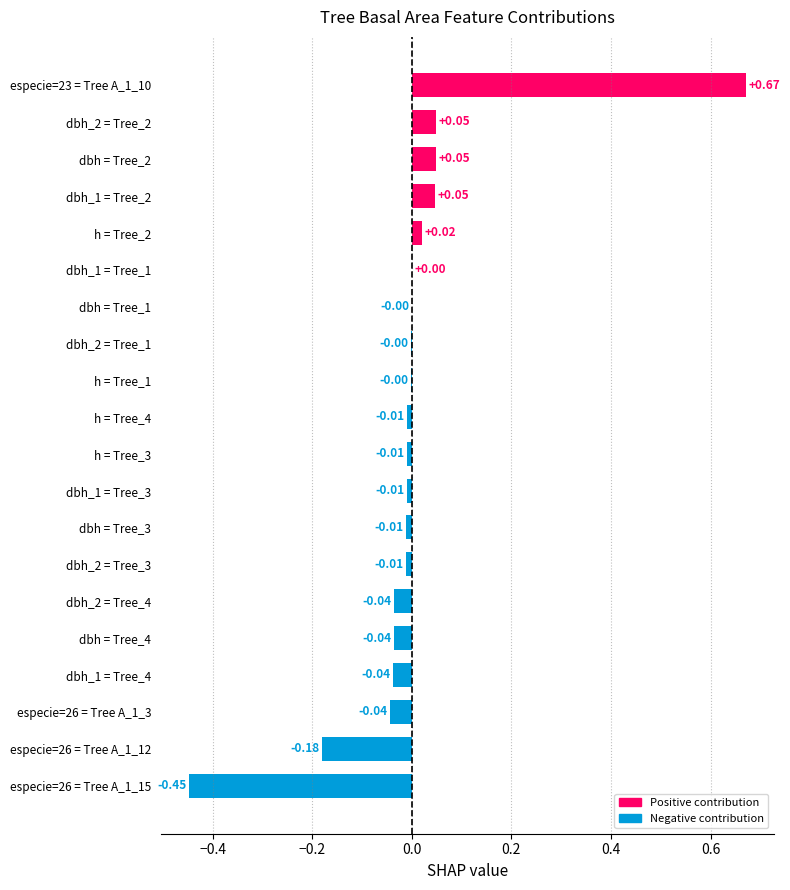

What is the change in value from dbh_2 = Tree_3 to especie=23 = Tree A_1_10?

+0.7